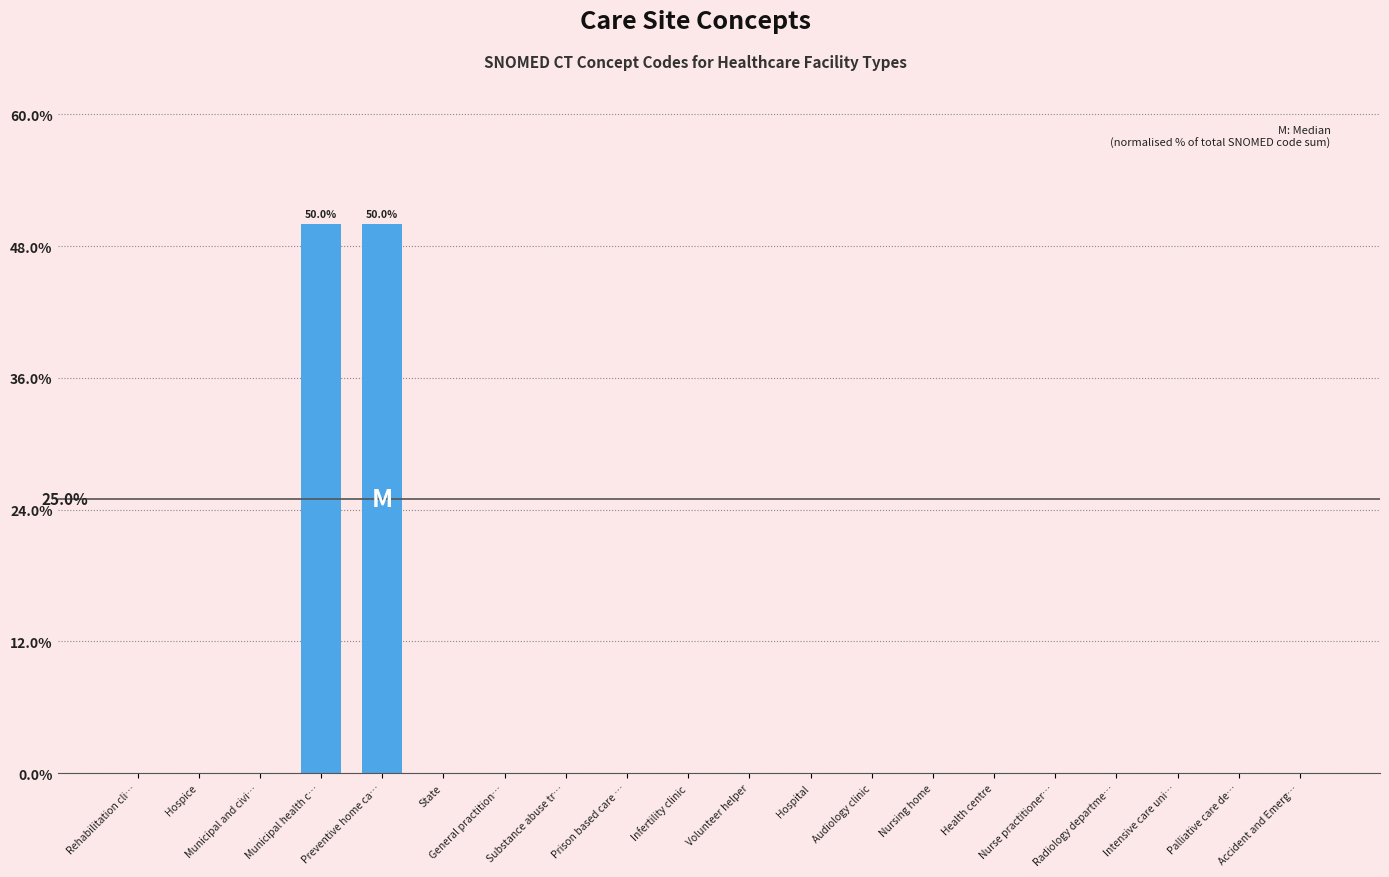

True or false: the data shows 0.0 at Rehabilitation cli….

True